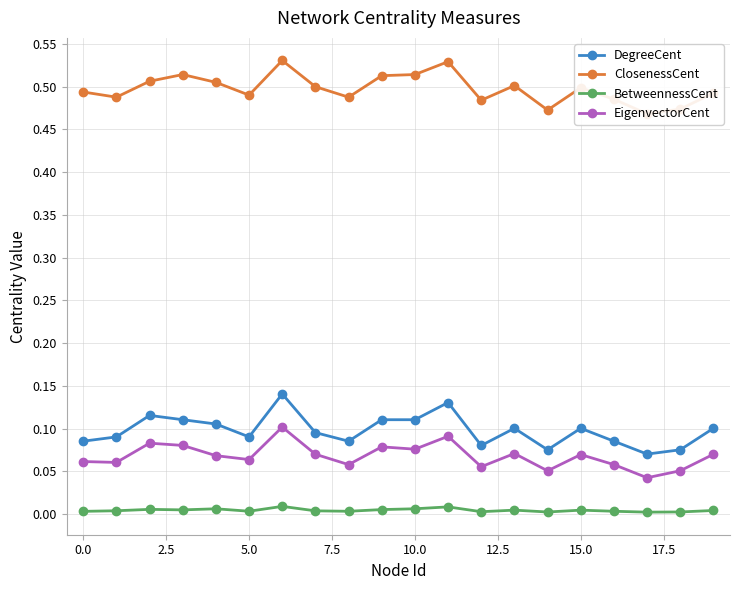

True or false: EigenvectorCent and BetweennessCent intersect in this chart.

False